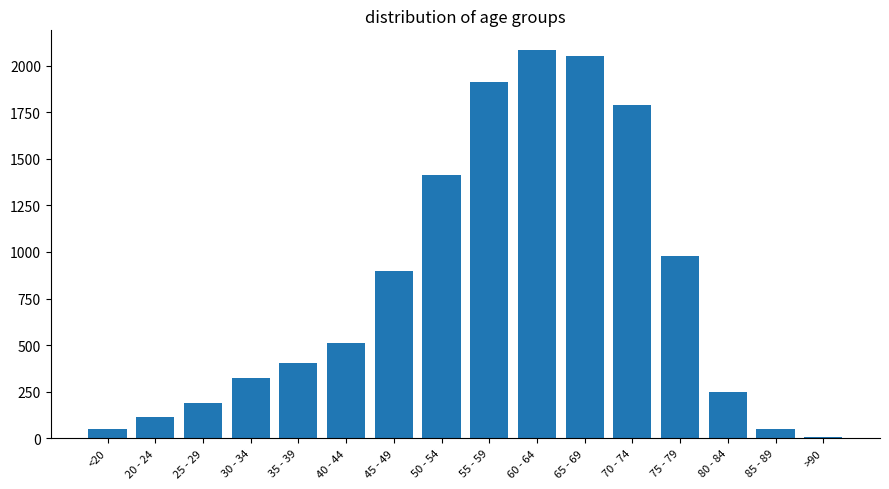

What is the value of the 4th bar from the left?

325